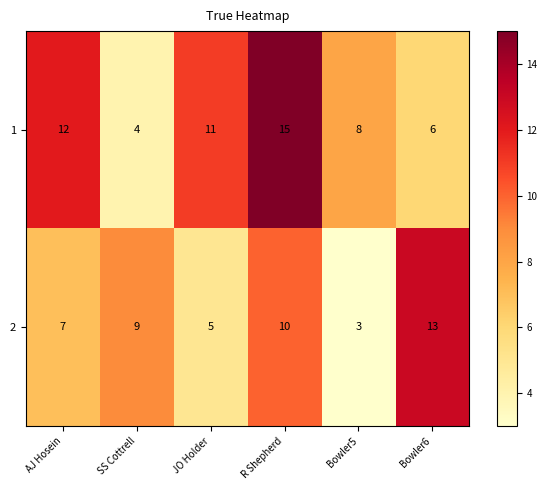

How many values in the 2 series are below 9?

3